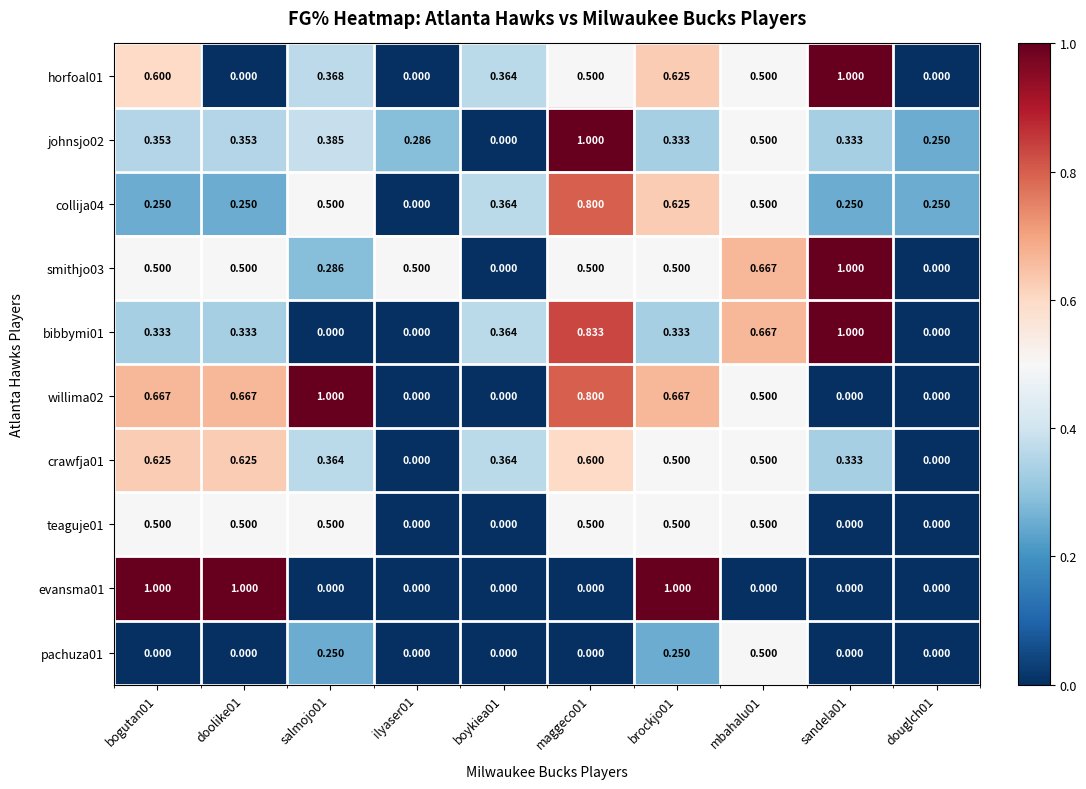

Is the value of teaguje01 at sandela01 greater than the value of willima02 at bogutan01?

No